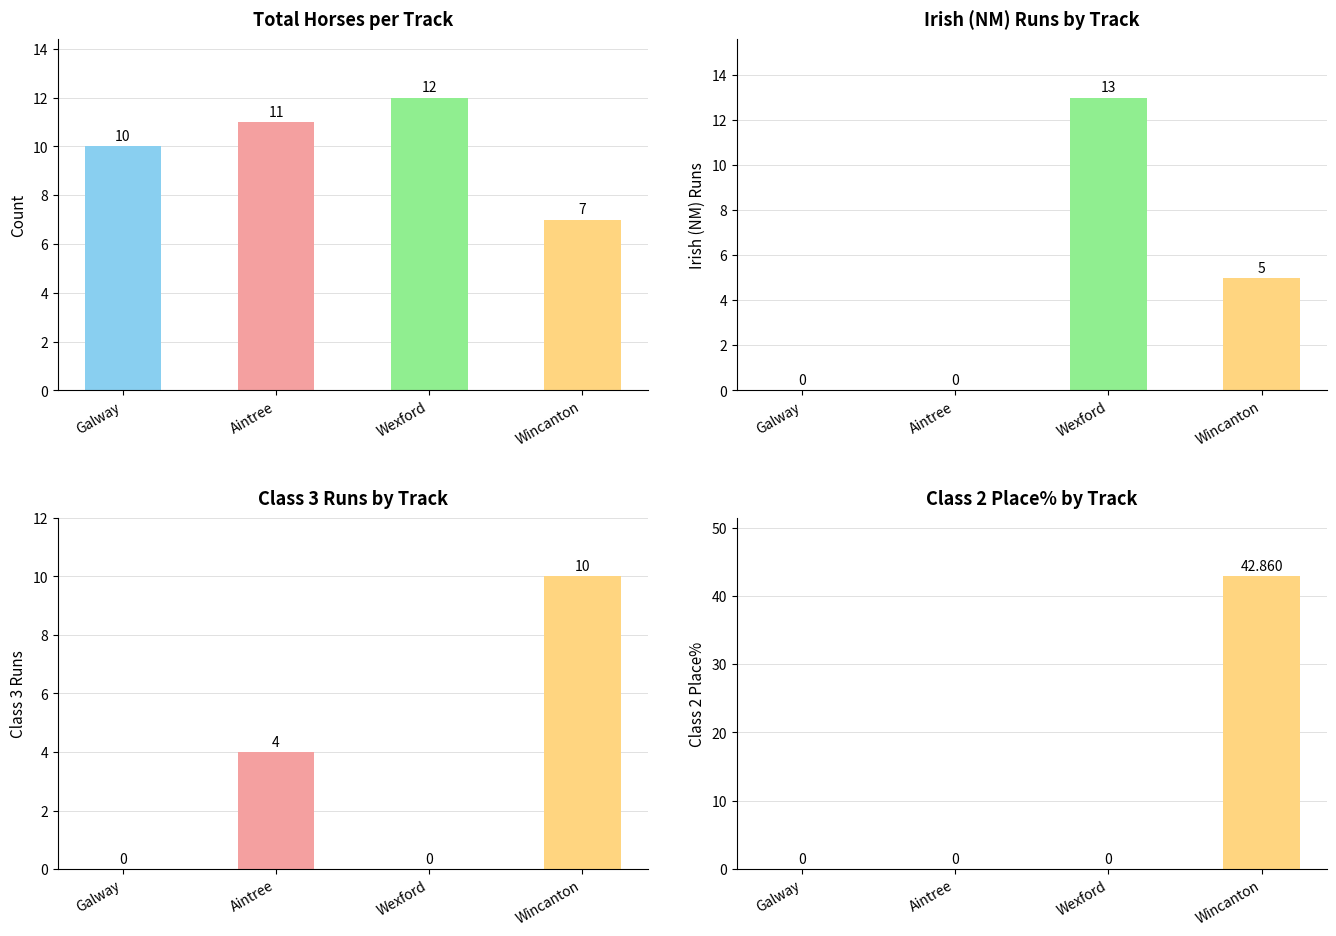

Reading left to right, extract all data points from this chart.

Total Horses: Galway=10.0	Aintree=11.0	Wexford=12.0	Wincanton=7.0
Irish (NM) Runs: Galway=0.0	Aintree=0.0	Wexford=13.0	Wincanton=5.0
Class 3 Runs: Galway=0.0	Aintree=4.0	Wexford=0.0	Wincanton=10.0
Class 2 Place%: Galway=0.0	Aintree=0.0	Wexford=0.0	Wincanton=42.9